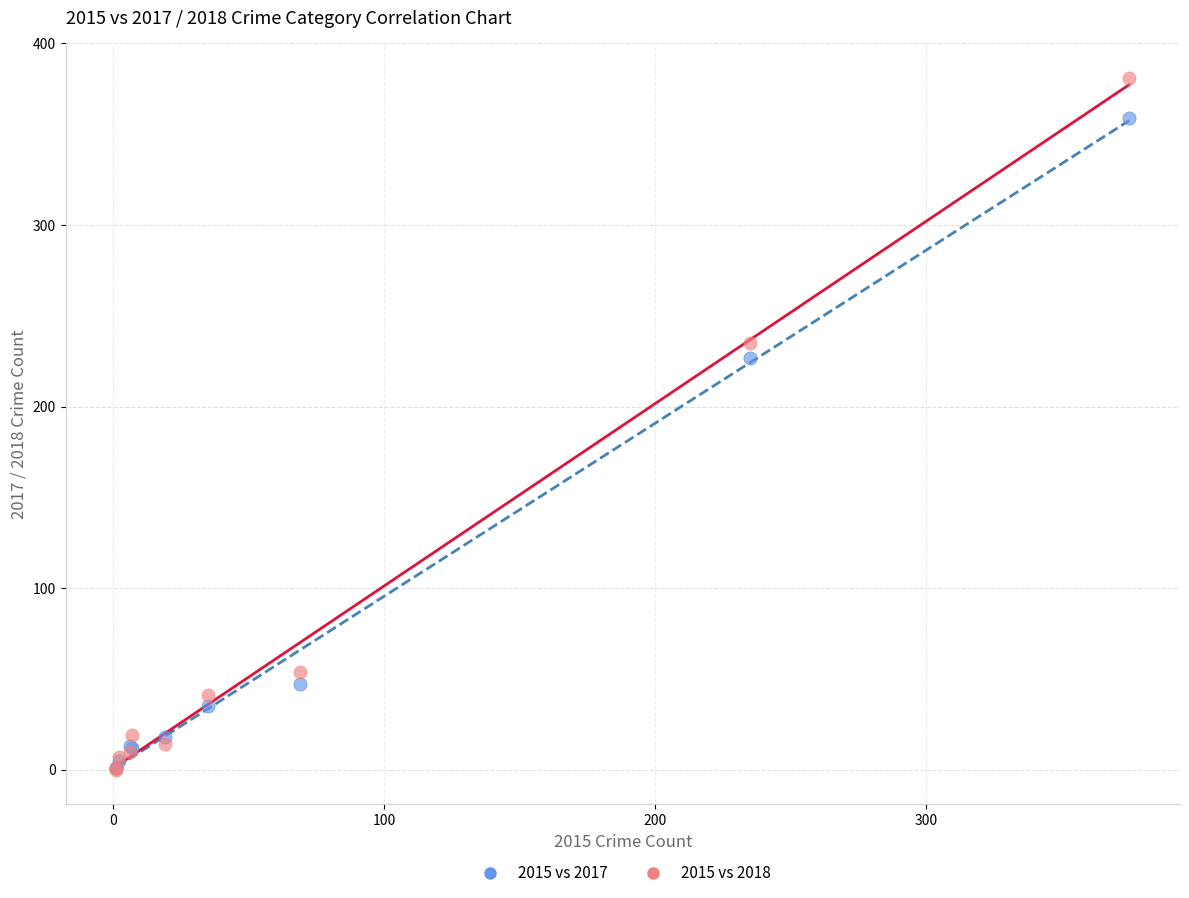

Across all series, what Y value is closest to 190?

227